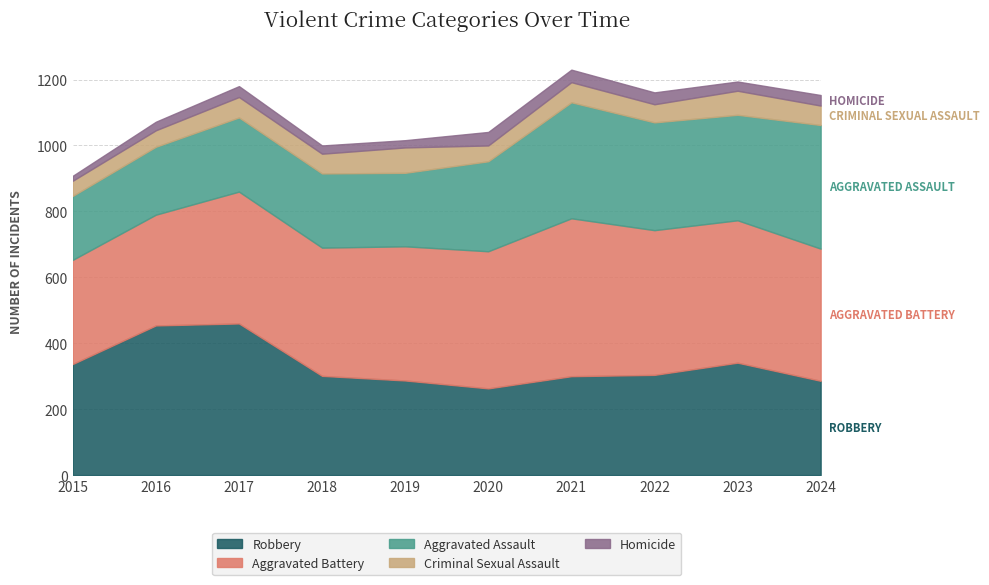

The Robbery series shows 301 at 2018. True or false?

True